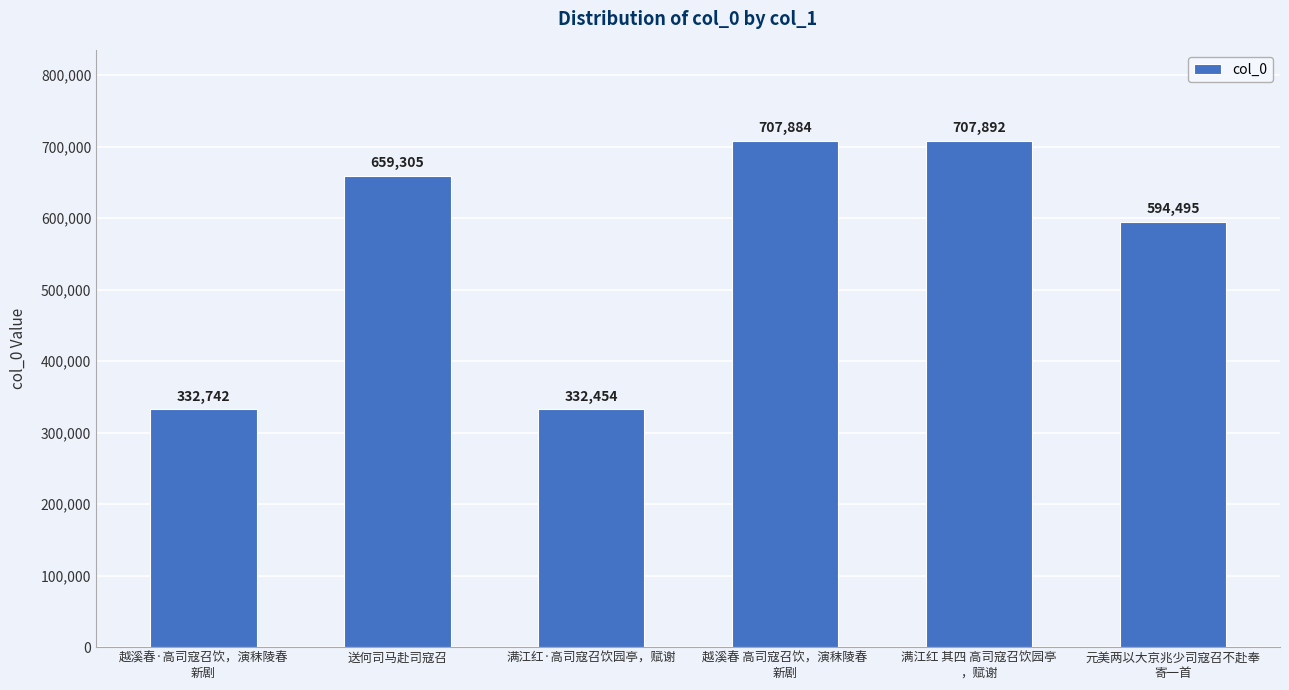

Reading left to right, list all the values displayed in this chart.

332742	659305	332454	707884	707892	594495